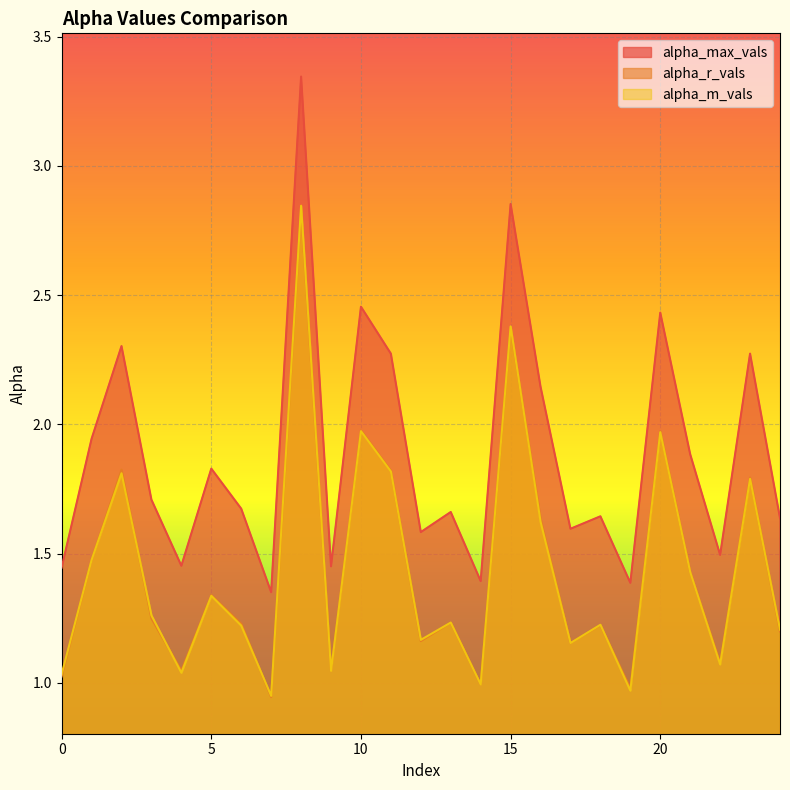

What is the maximum value shown in the chart?

3.3